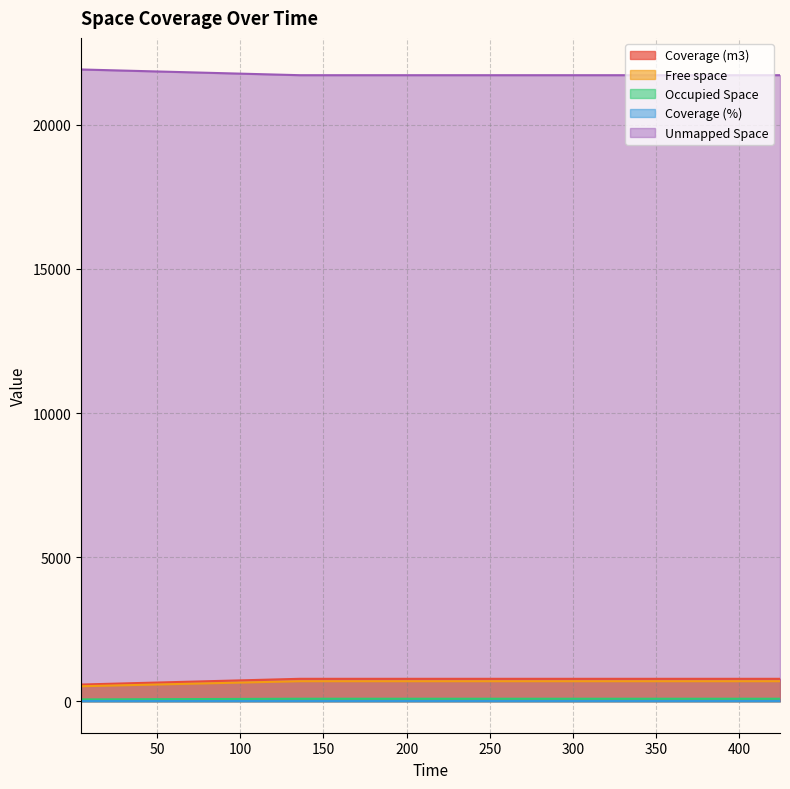

Reading right to left, extract all data points from this chart.

Coverage (m3): 424.35=691.9	279.35=691.9	135.92=691.9	4.35=516.8
Free space: 424.35=775.1	279.35=775.1	135.92=775.1	4.35=576.4
Occupied Space: 424.35=83.2	279.35=83.2	135.92=83.2	4.35=59.6
Coverage (%): 424.35=21724.9	279.35=21724.9	135.92=21724.9	4.35=21923.6
Unmapped Space: 424.35=3.4	279.35=3.4	135.92=3.4	4.35=2.6